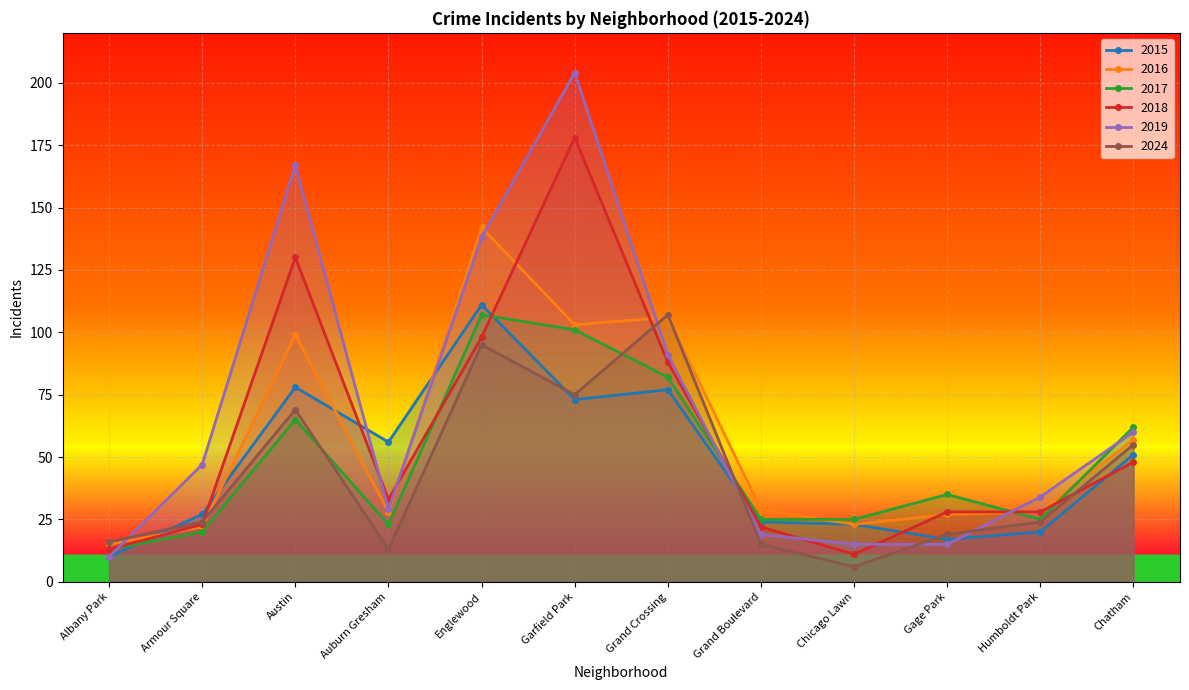

Is the value of 2017 at Albany Park greater than the value of 2015 at Chicago Lawn?

No